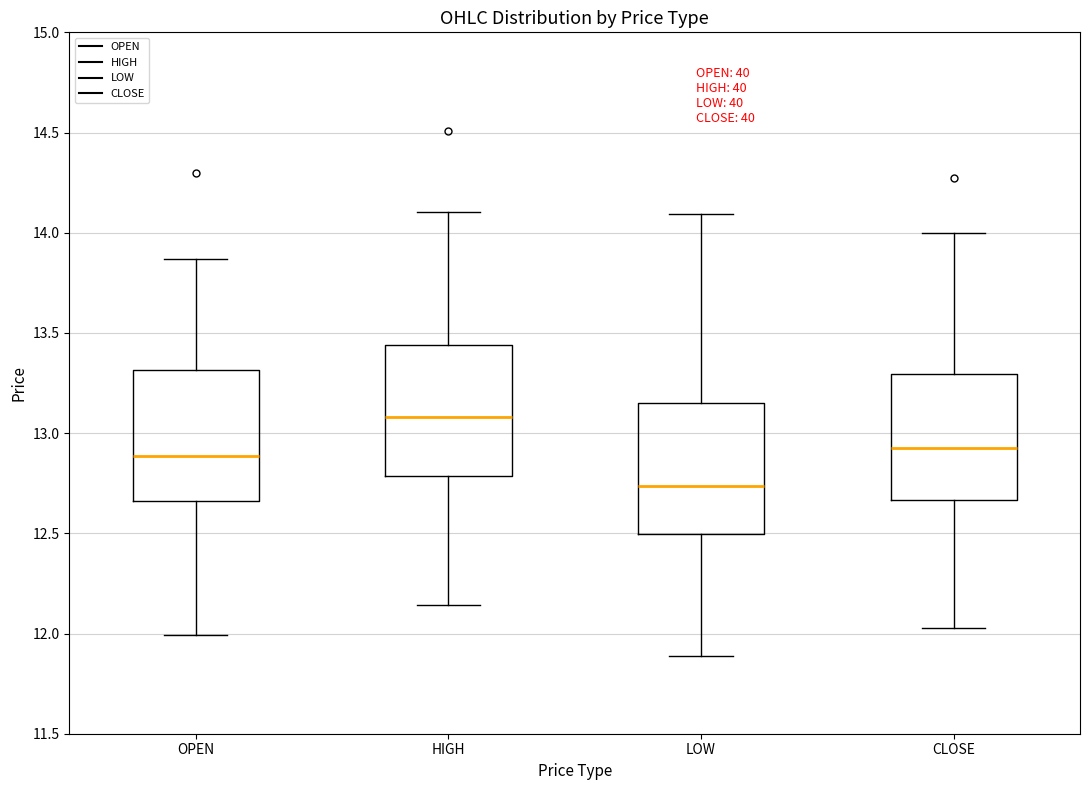

Reading left to right, transcribe this box plot: for each box, give where its median line is, the range the box spans, and where its two whiskers end, as read against the y-axis. The values are not printed on the chart, so give them approximately, as read against the axis.

OPEN: median 12.90, box 12.65 to 13.30, whiskers 12.00 to 13.85
HIGH: median 13.10, box 12.80 to 13.45, whiskers 12.15 to 14.10
LOW: median 12.75, box 12.50 to 13.15, whiskers 11.90 to 14.10
CLOSE: median 12.90, box 12.65 to 13.30, whiskers 12.05 to 14.00